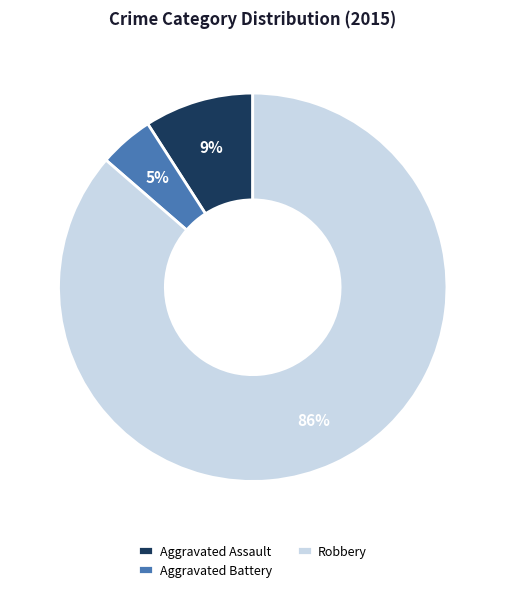

To the nearest percent, what portion does Aggravated Assault represent?

9%